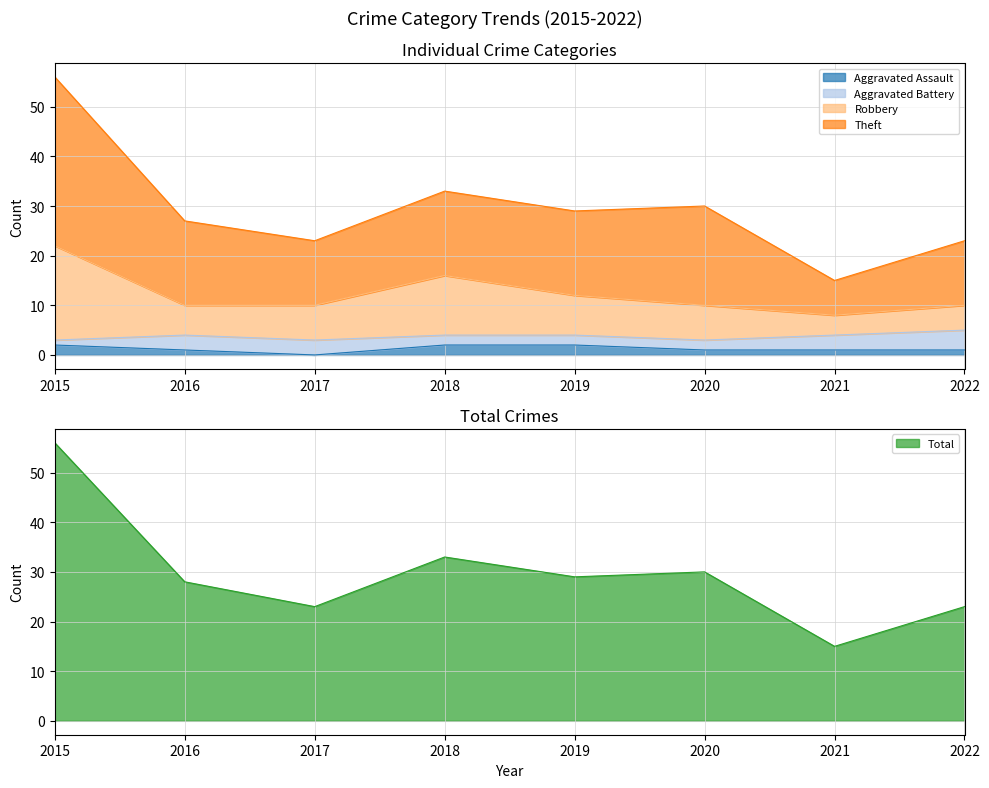

True or false: Total and Aggravated Assault cross at least once.

False